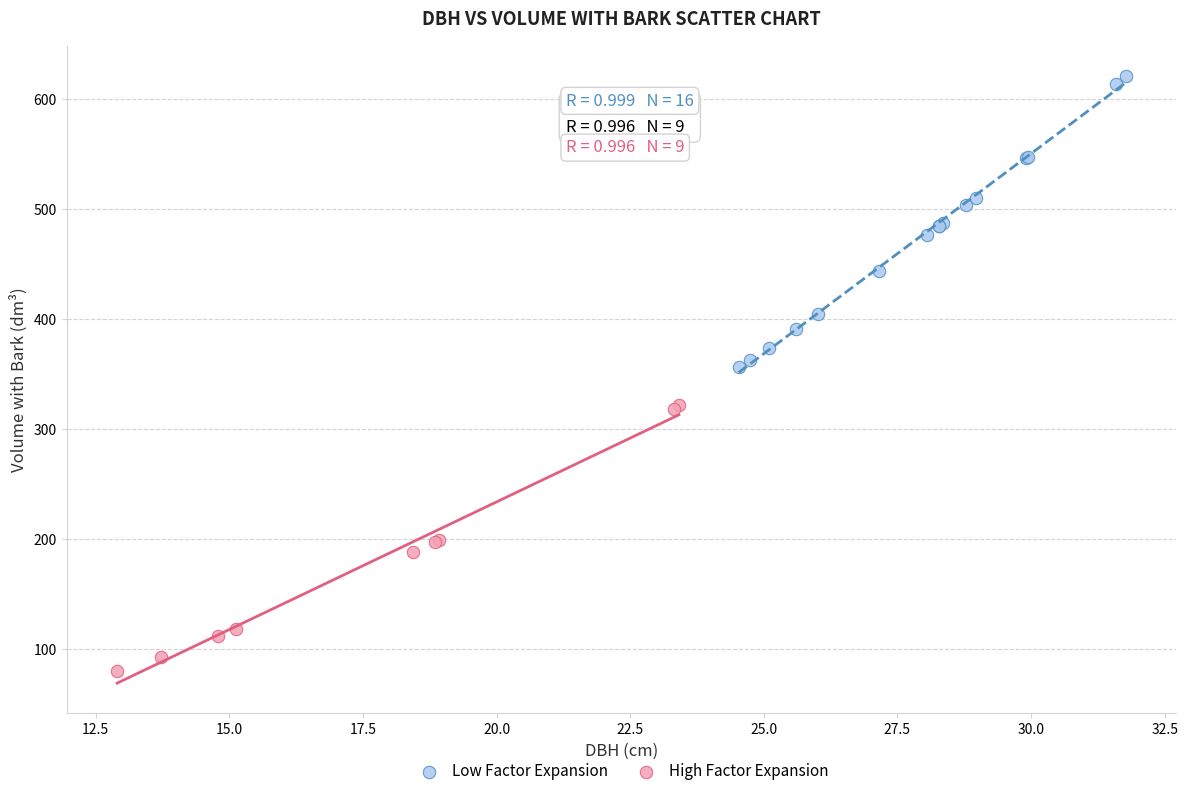

Which series contains the lowest Y value?

High Factor Expansion